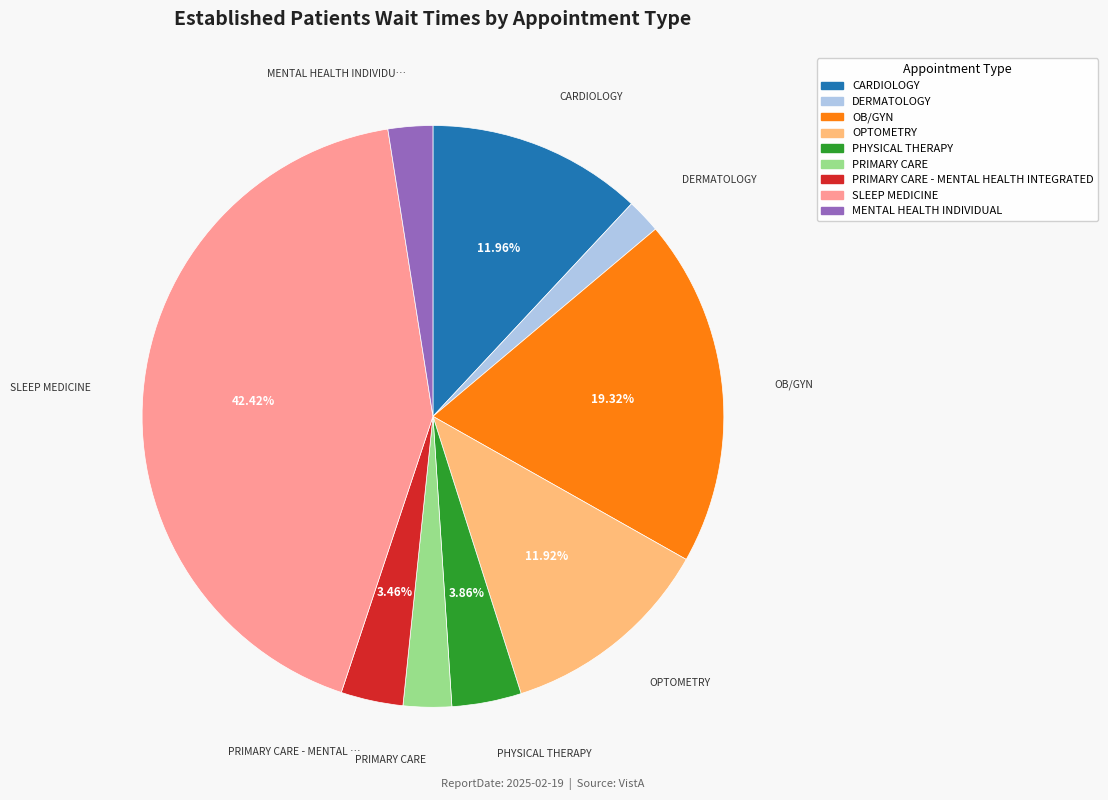

To the nearest percent, what is the average slice percentage?

11%